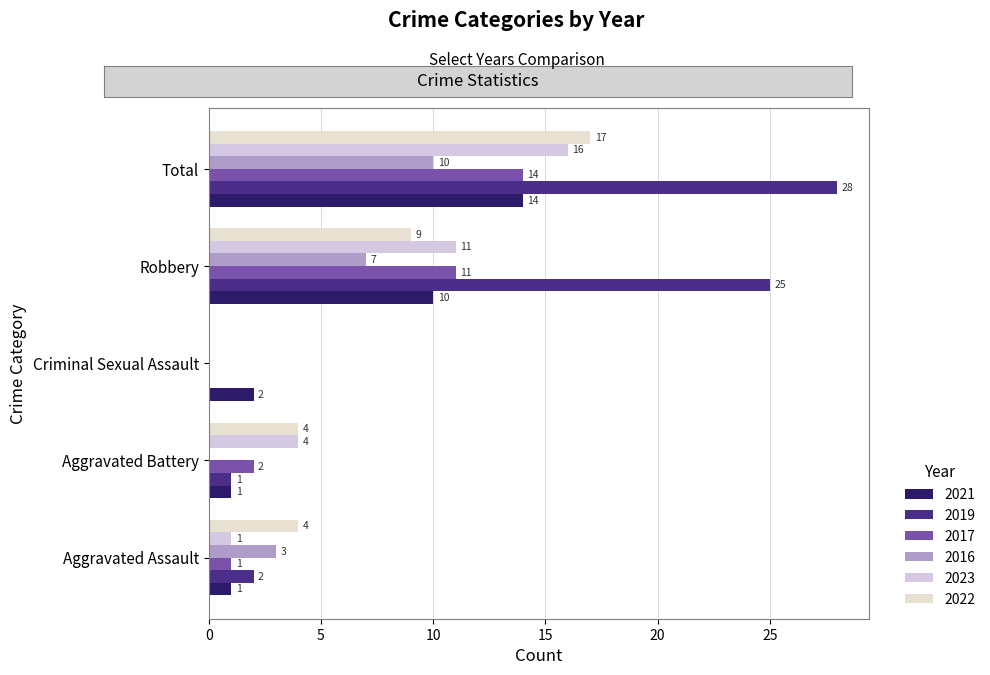

What is the average value of the 2023 series?

6